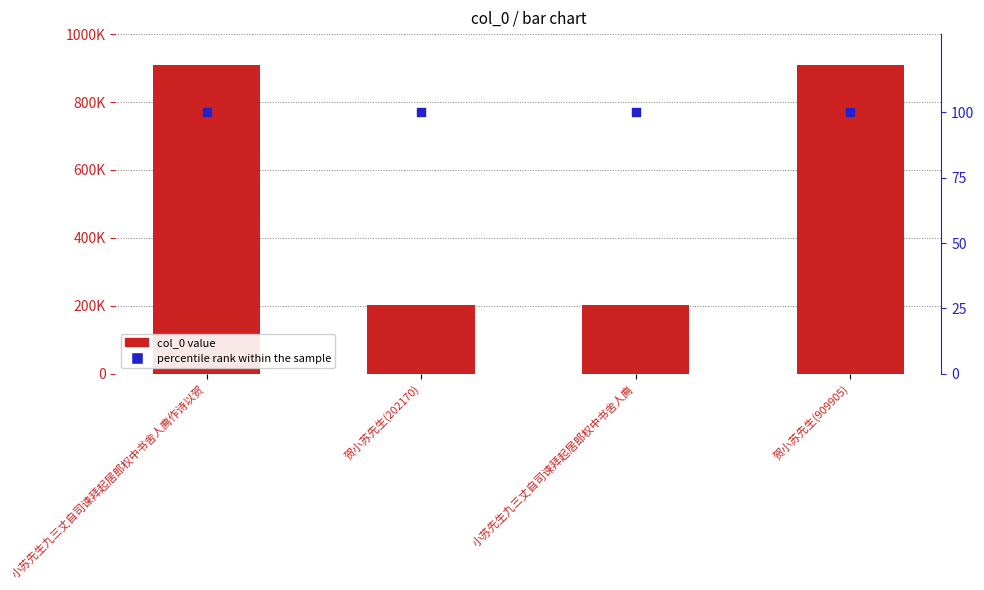

Which series has the largest total across all categories?

col_0